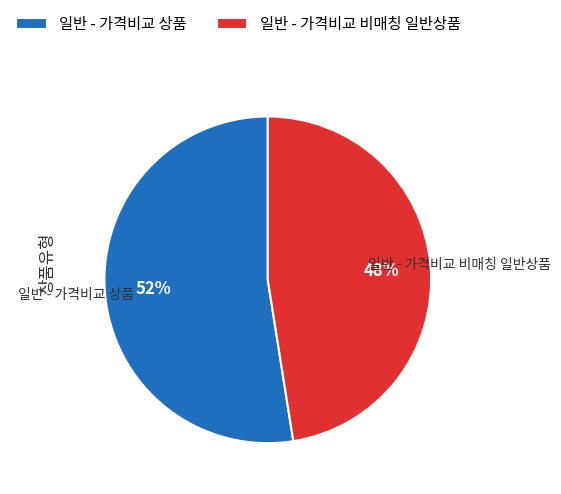

Is there a majority slice in this chart?

Yes